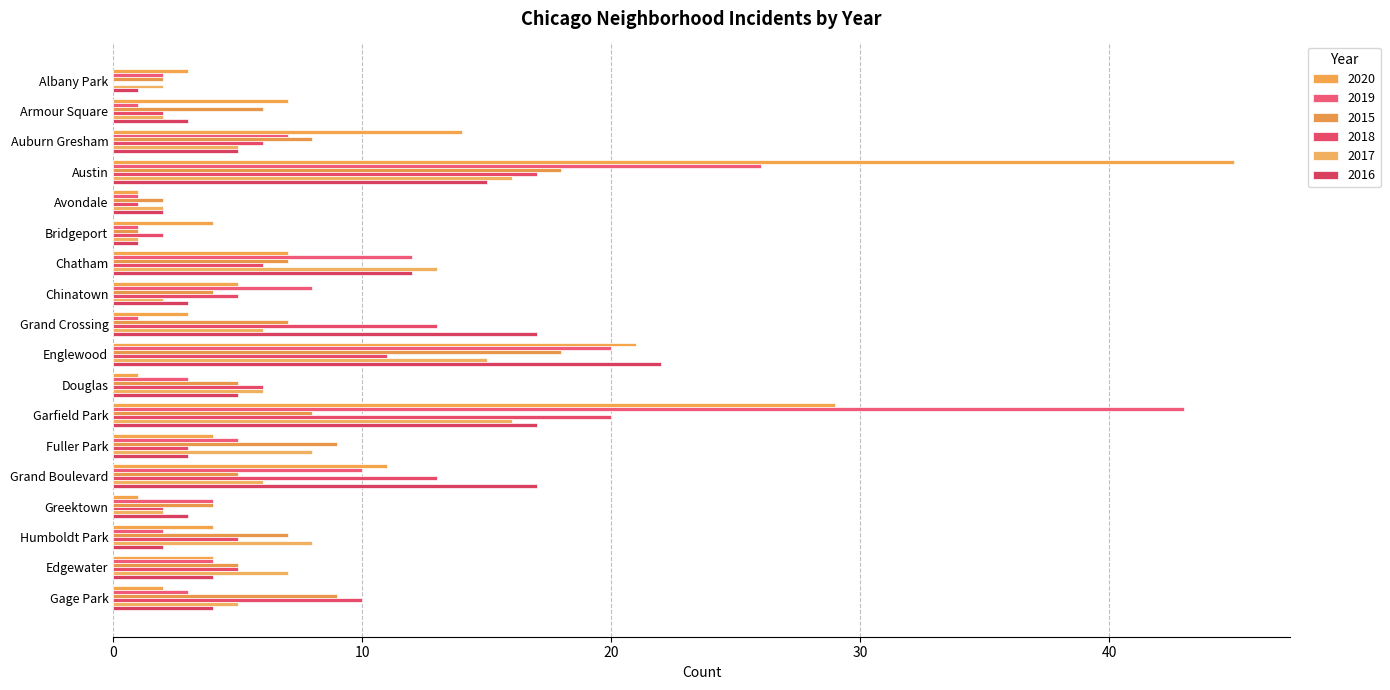

How many series are shown in this chart?

6